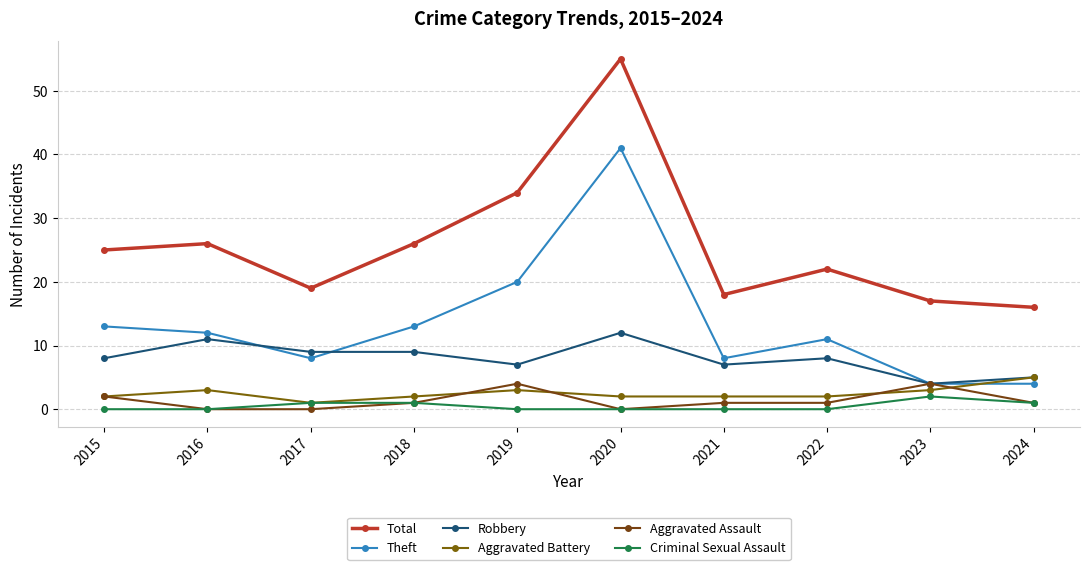

Does the chart have visible grid lines?

Yes